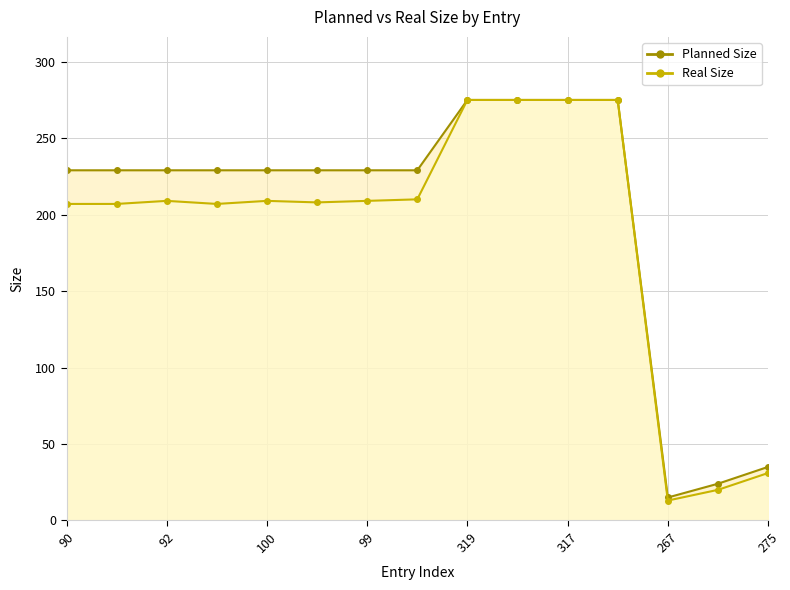

The value of Real Size at 97 is 208. True or false?

True